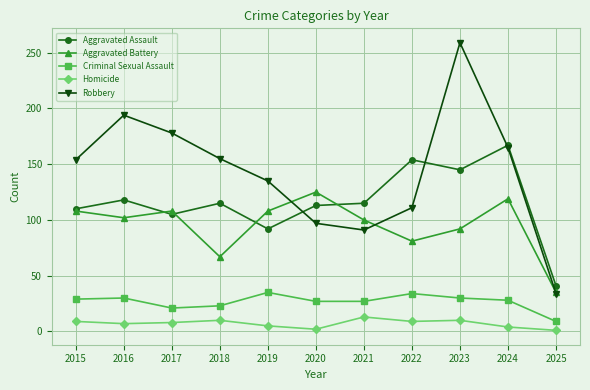

In Aggravated Assault, how many points are lower than both neighbors (excluding endpoints)?

3